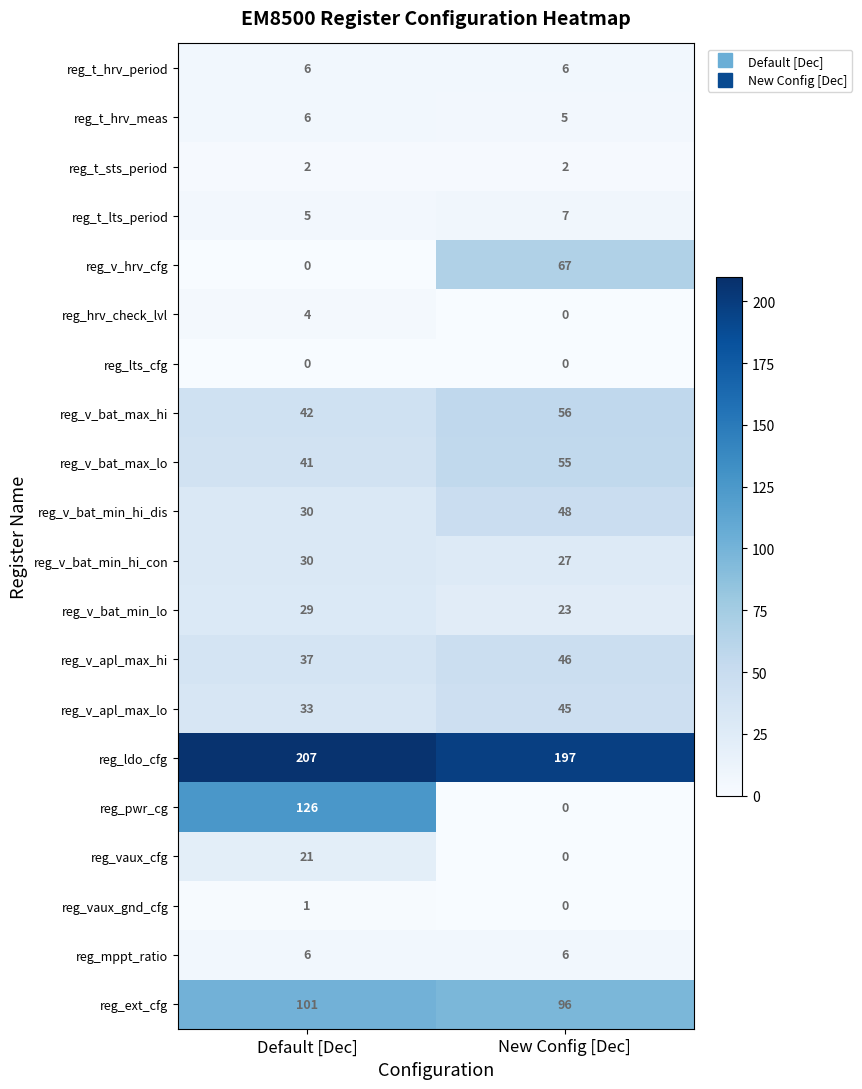

How many distinct data groups are displayed?

20